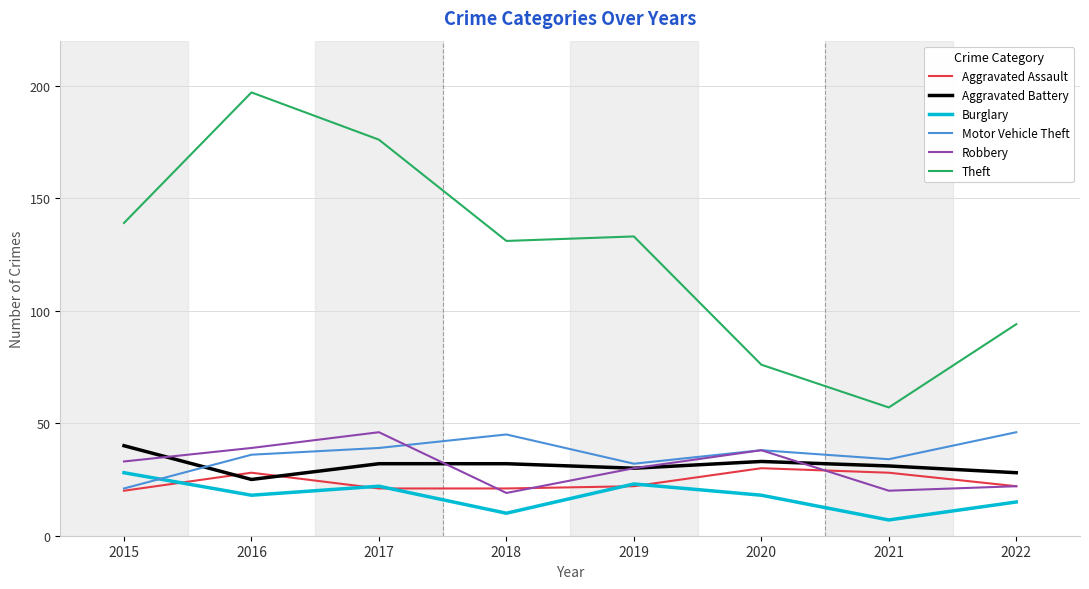

In Theft, how many points are lower than both neighbors (excluding endpoints)?

2